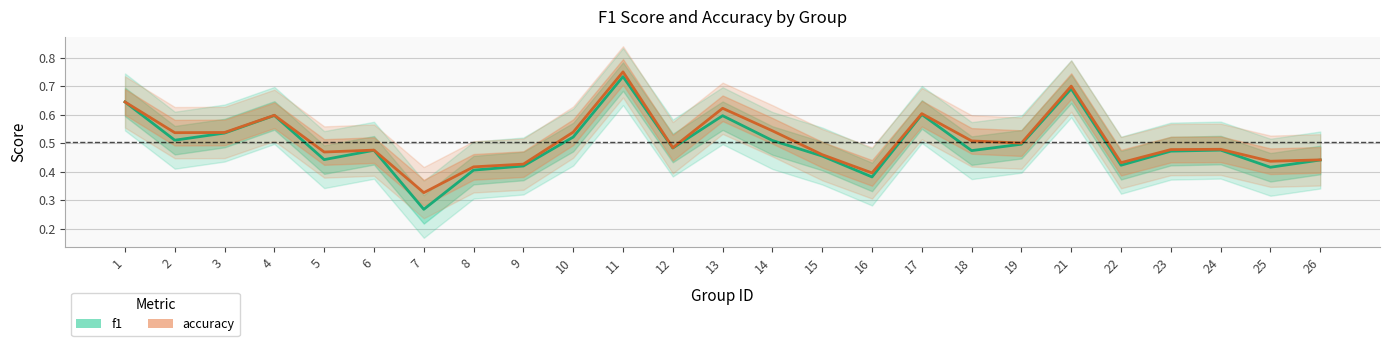

List the series in order of their peak value, highest first.

accuracy, f1